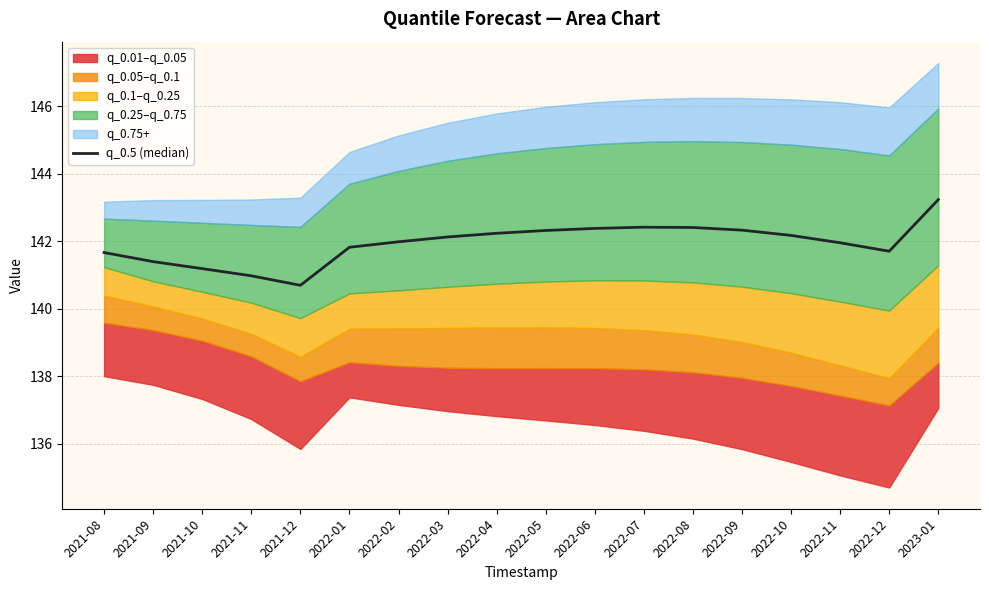

Where is the data nearest to the value 141?

2021-11